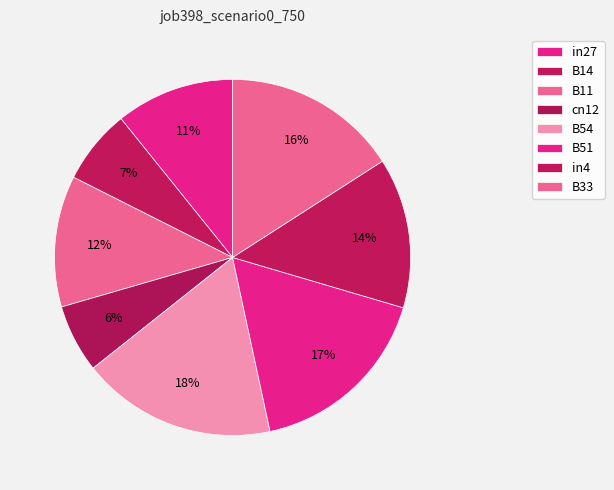

Is there any slice that represents more than half of the pie?

No